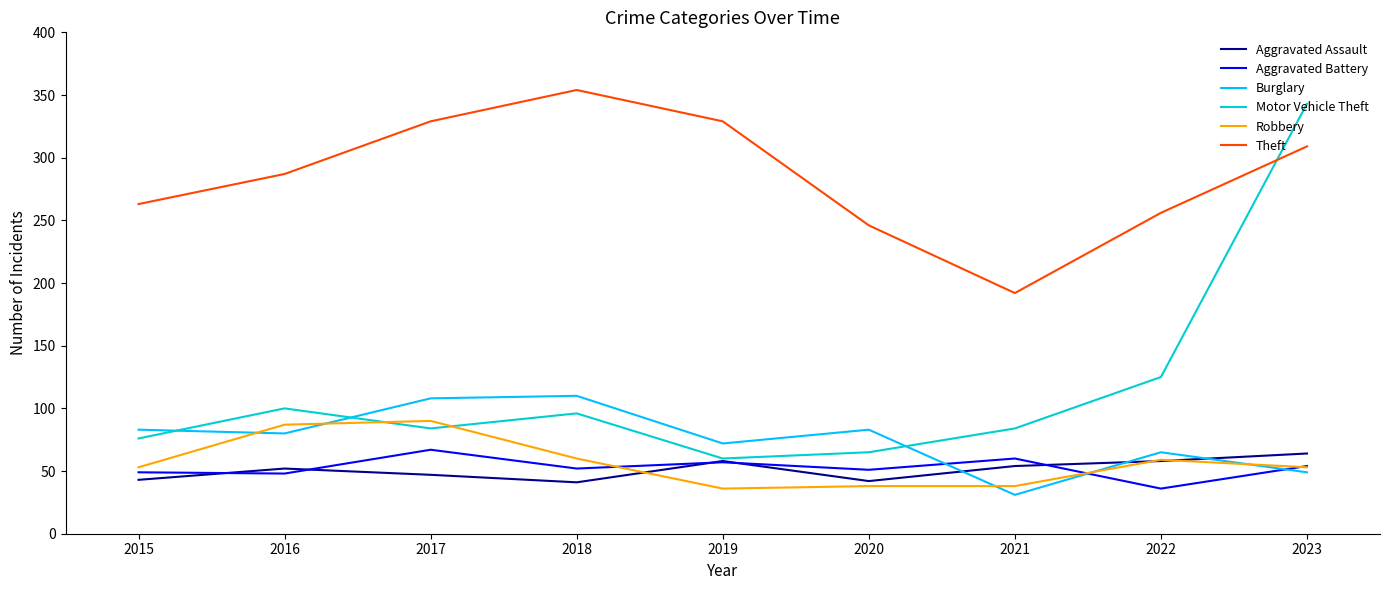

The value of Aggravated Assault at 2018 is 67. True or false?

False